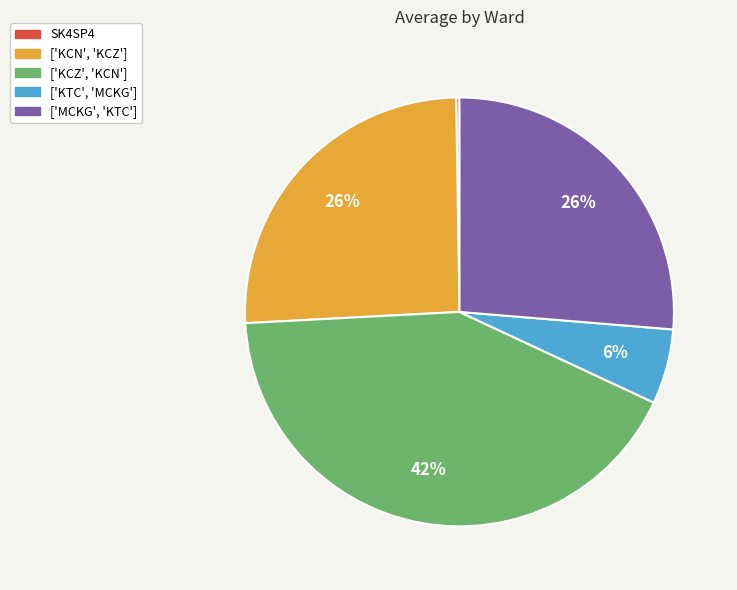

Combined, do ['KCZ', 'KCN'] and ['KTC', 'MCKG'] account for over 50%?

No